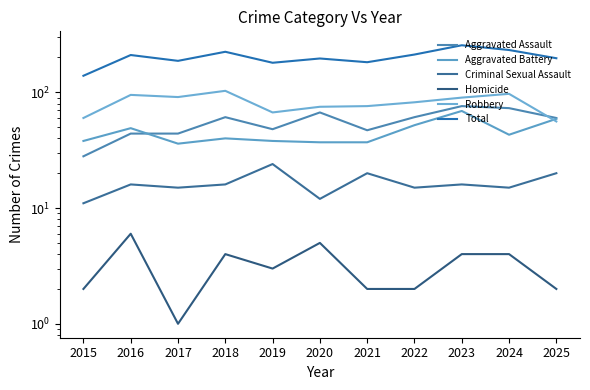

What is the total value across all series at 2018?

448